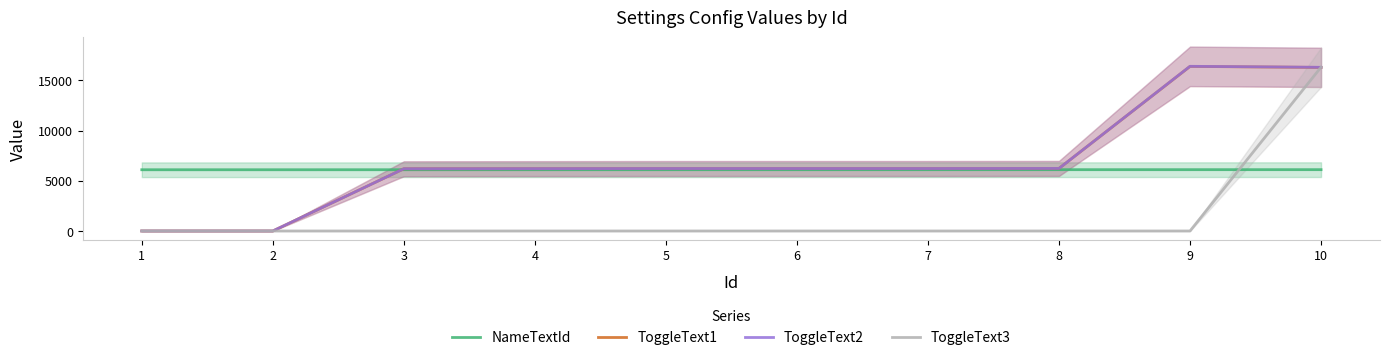

Between which two adjacent categories do NameTextId and ToggleText1 first intersect?

2 and 3